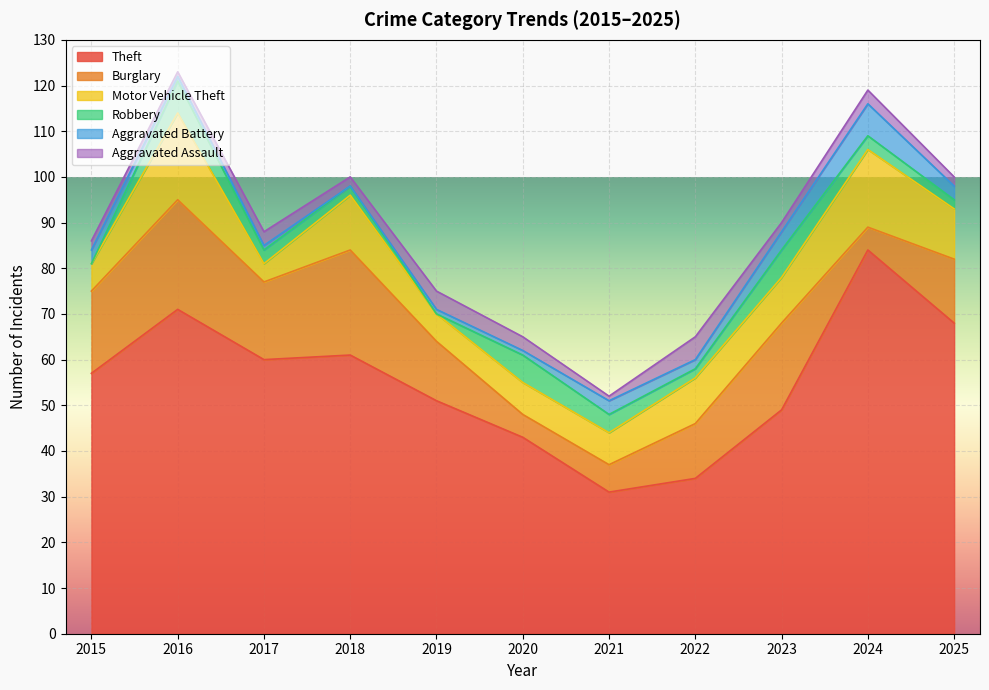

Which series changed the most between 2016 and 2025?

Burglary